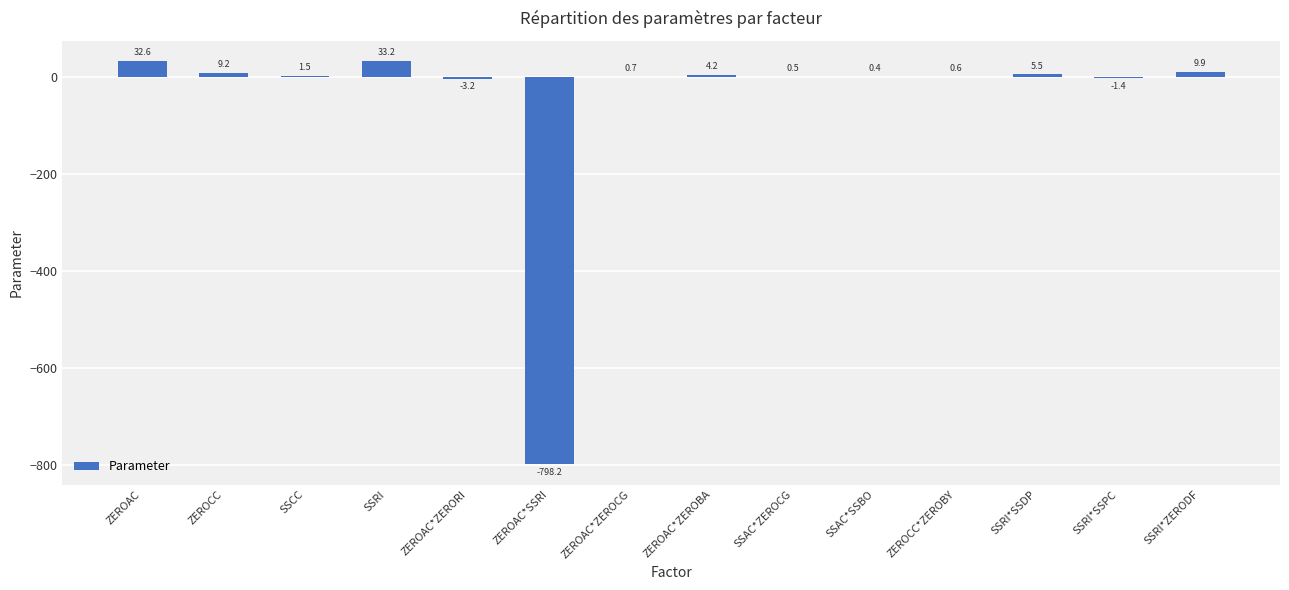

At which label does the data first exceed 1?

ZEROAC